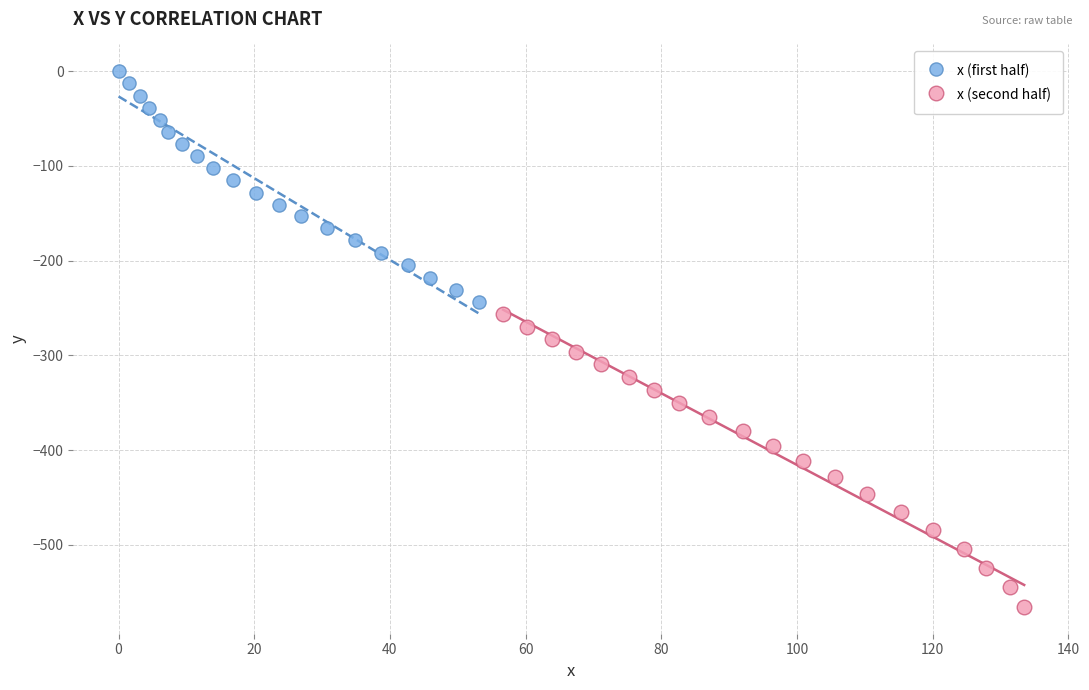

What are all the series names shown in the legend?

x (first half), x (second half)